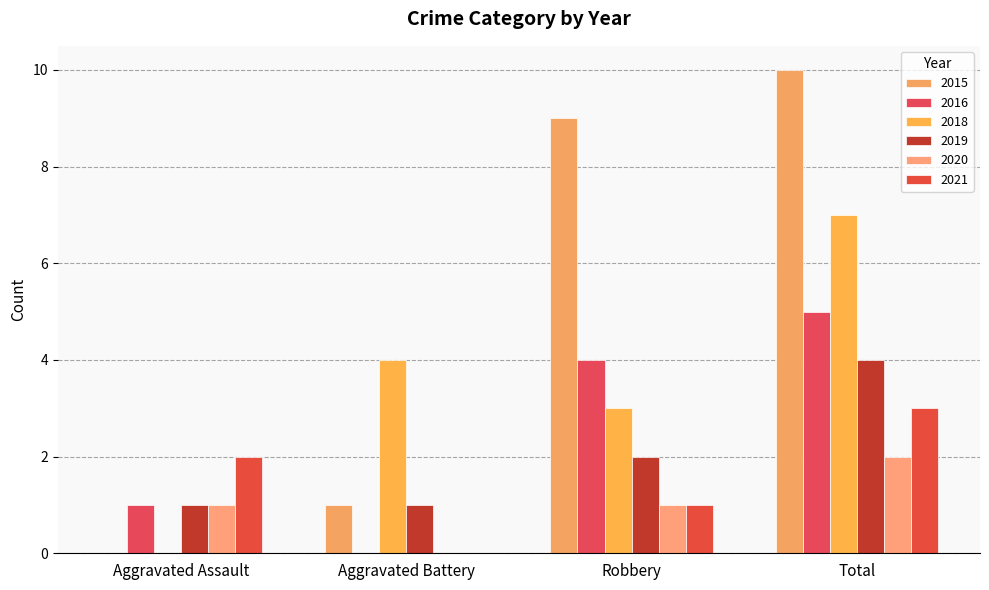

At which category is the sum across all series the highest?

Total